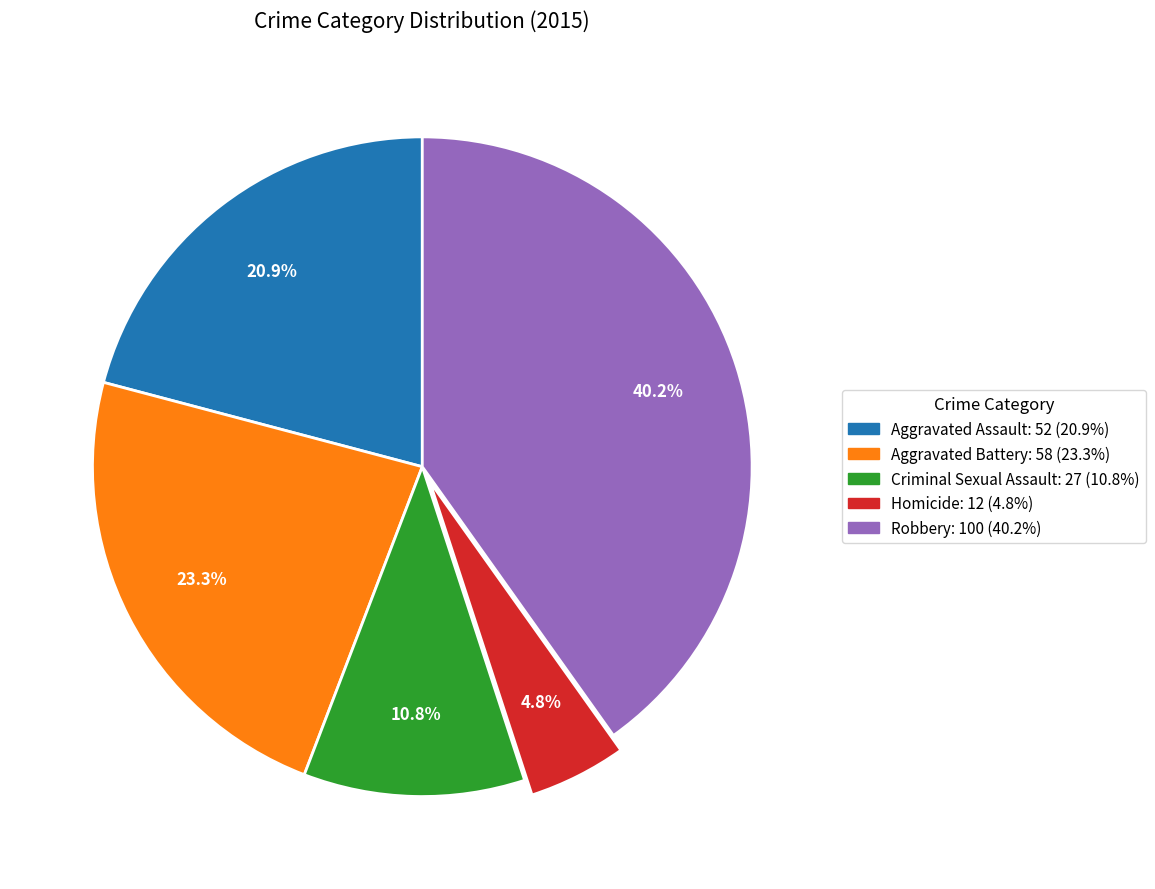

To the nearest percent, what is the combined percentage of Homicide and Aggravated Battery?

28%